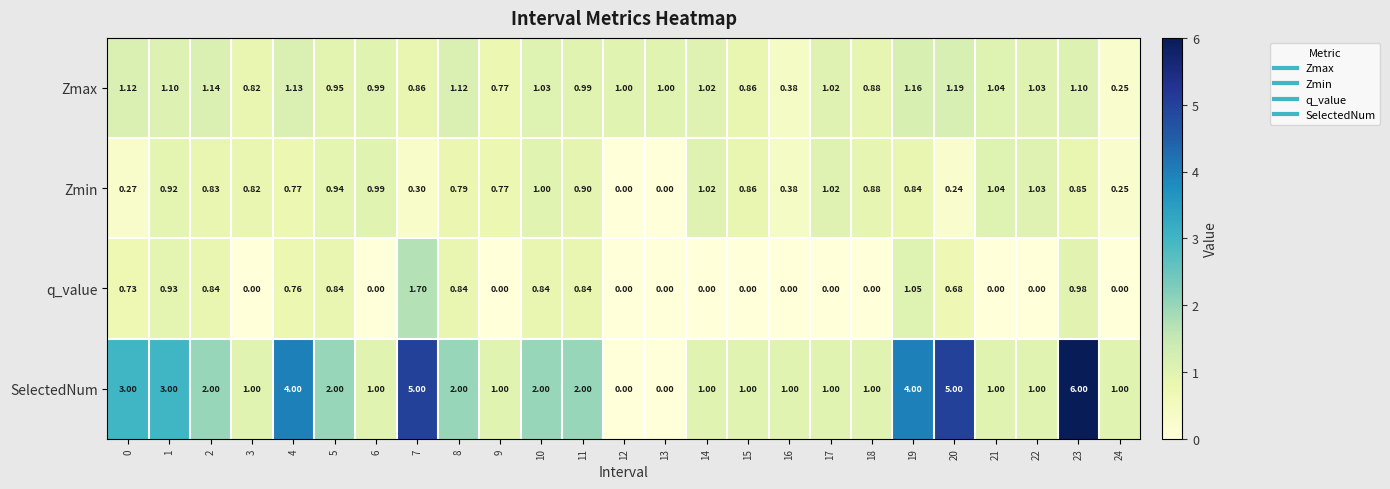

List the series in order of their overall mean, highest first.

SelectedNum, Zmax, Zmin, q_value